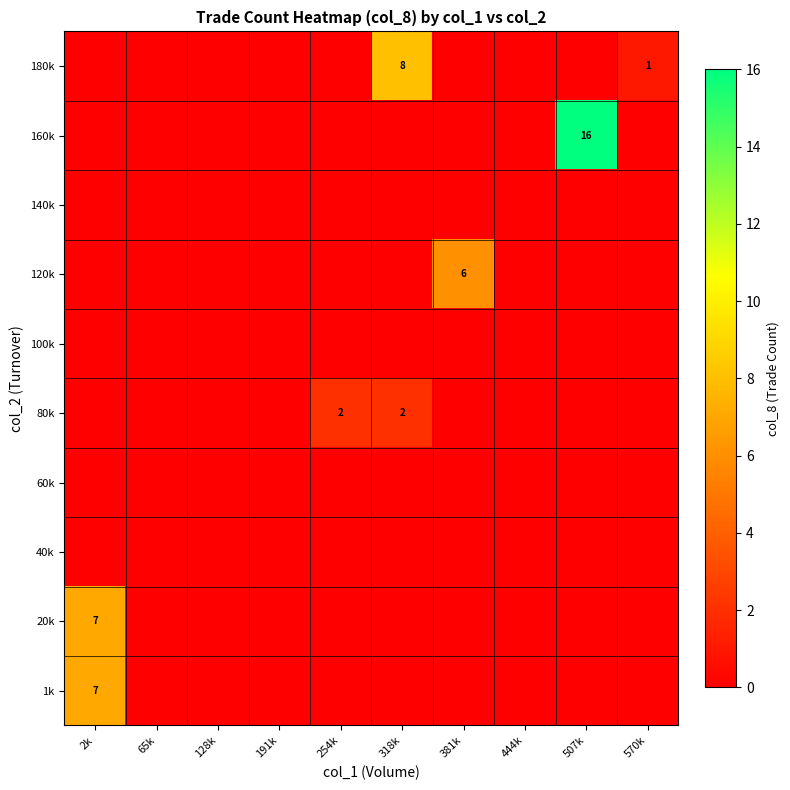

At which category is the sum across all series the highest?

507k